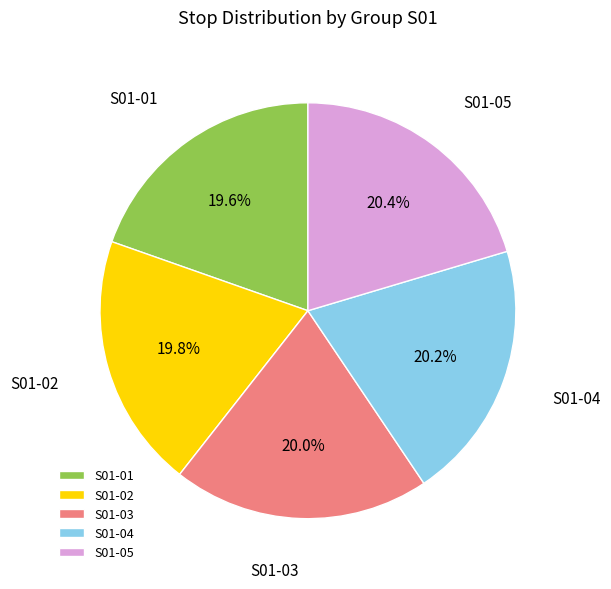

What is the ratio of the value at S01-04 to the value at S01-01?

1.0